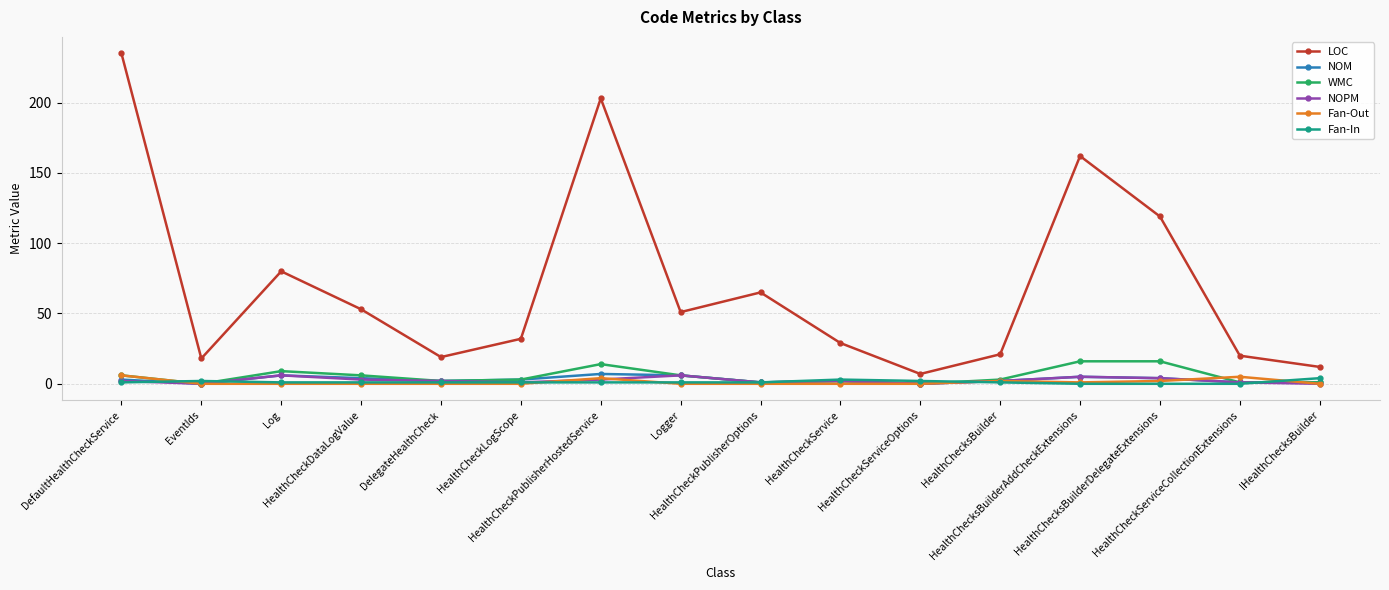

True or false: LOC and NOM intersect in this chart.

False